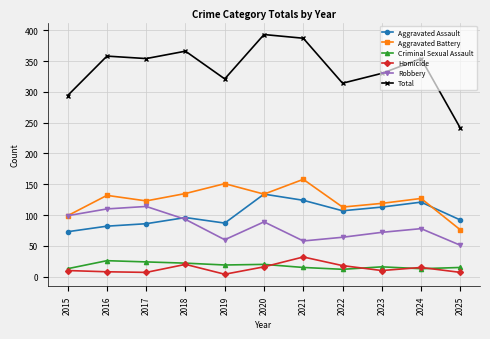

Where is the first local minimum for Robbery?

2019